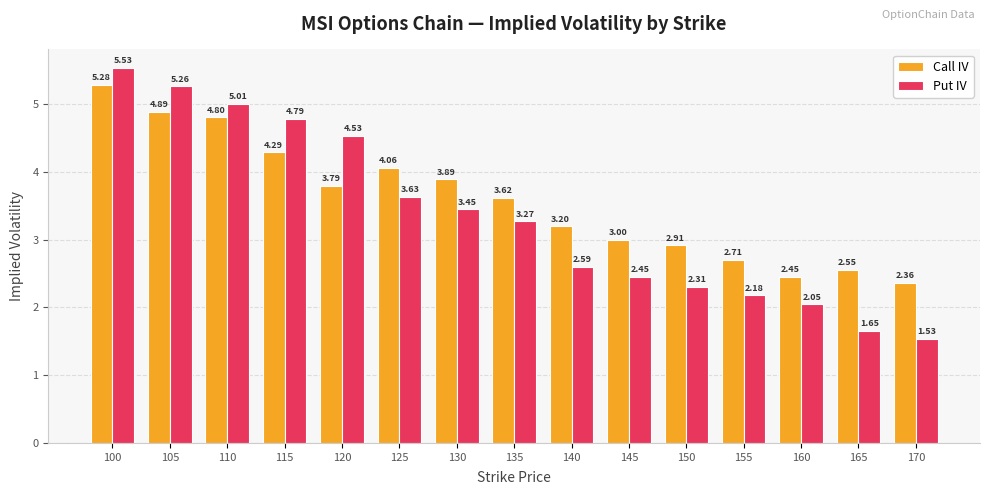

At 130, list the series in order from smallest to largest.

Put IV, Call IV